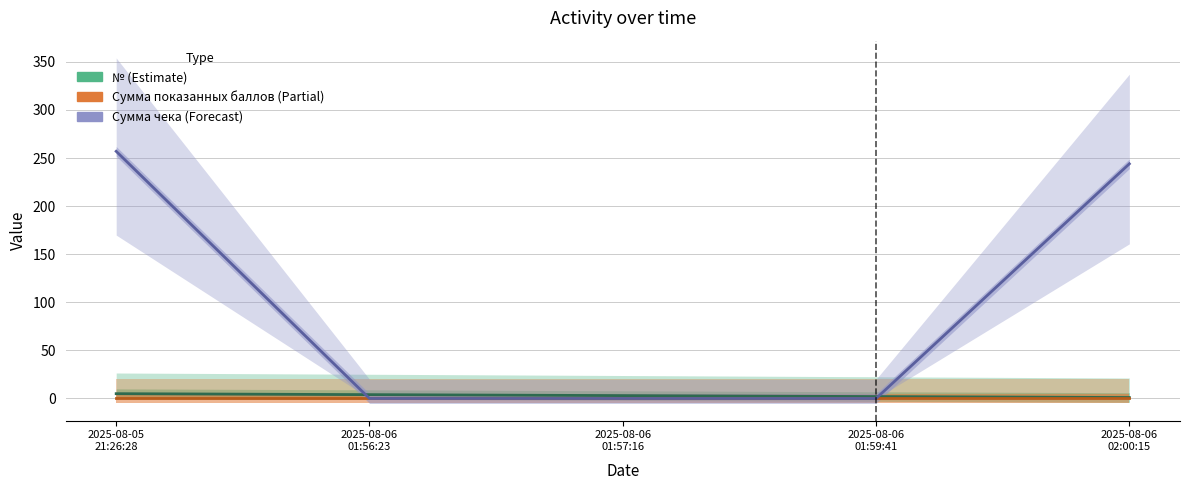

Reading left to right, list all the values displayed in this chart.

№: 5	4	3	2	1
Сумма показанных баллов: 0	0	0	0	0
Сумма чека: 257	0	0	0	244